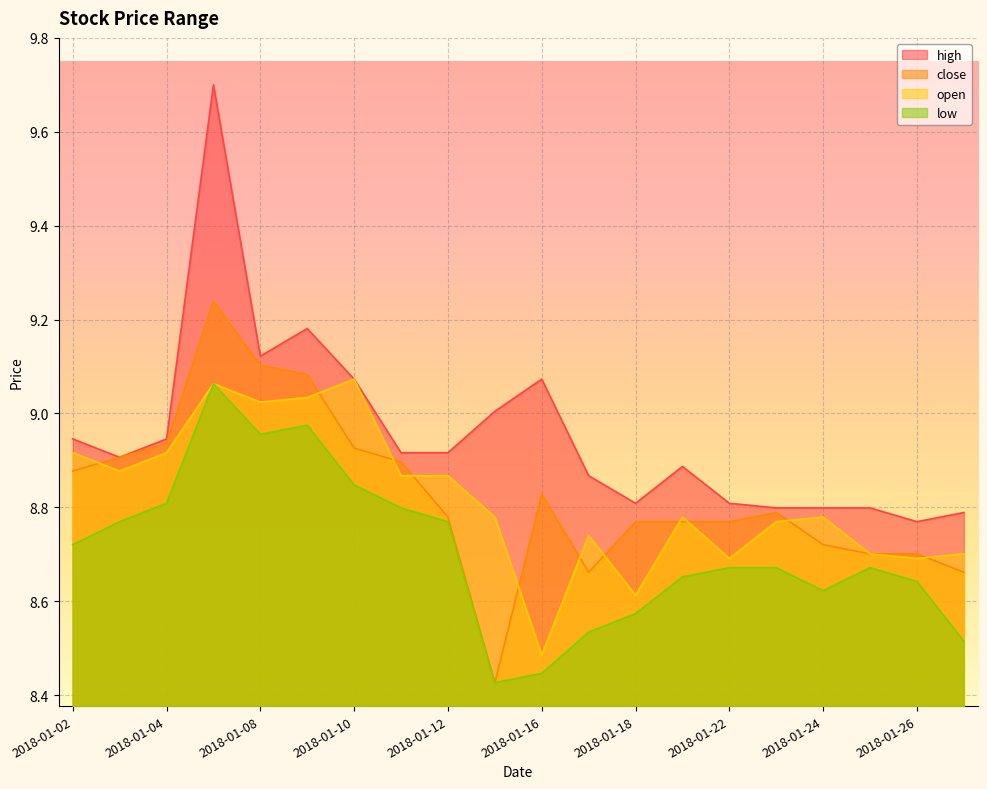

What is the sum of all close values?

176.5